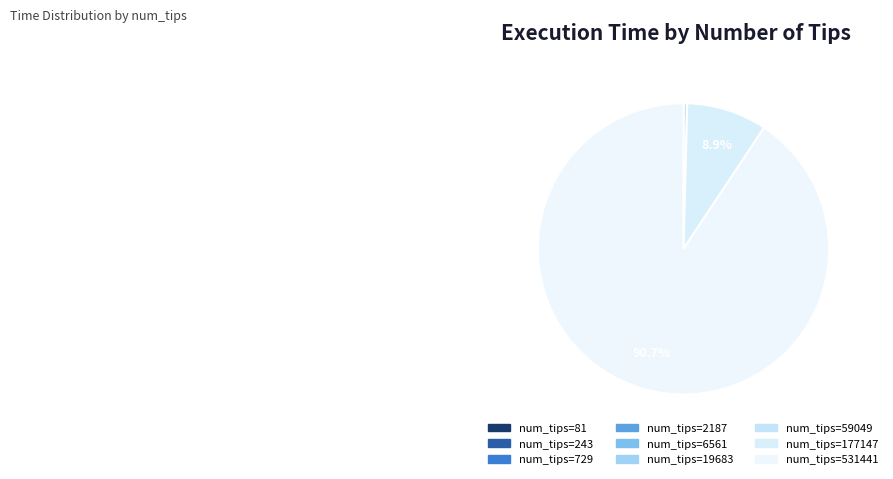

Which slice is the largest?

num_tips=531441